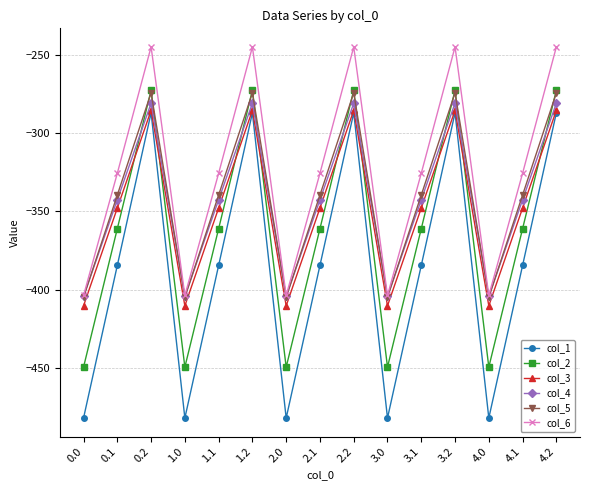

How many data points in col_4 are above -342?

5